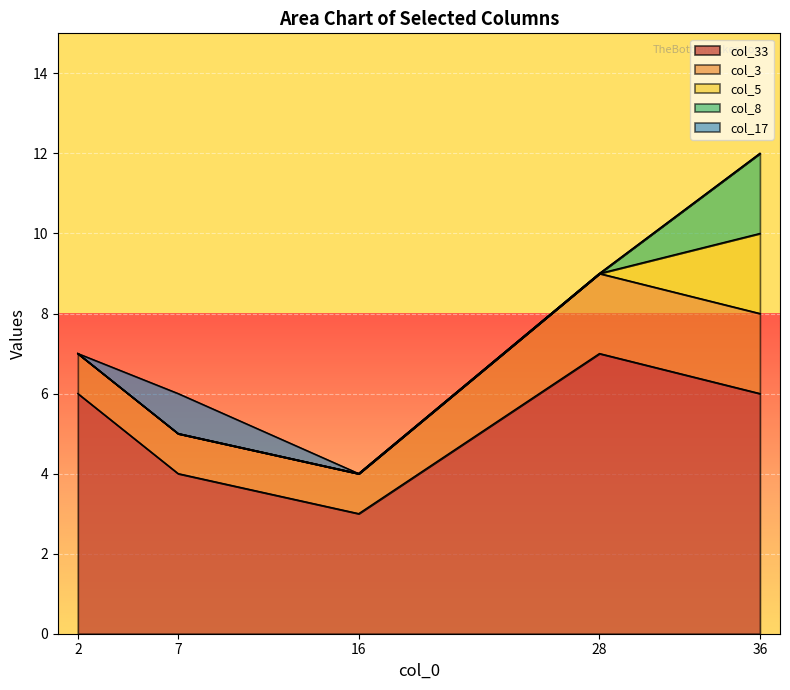

What is the difference between the maximum and second lowest values in the col_5 series?

2